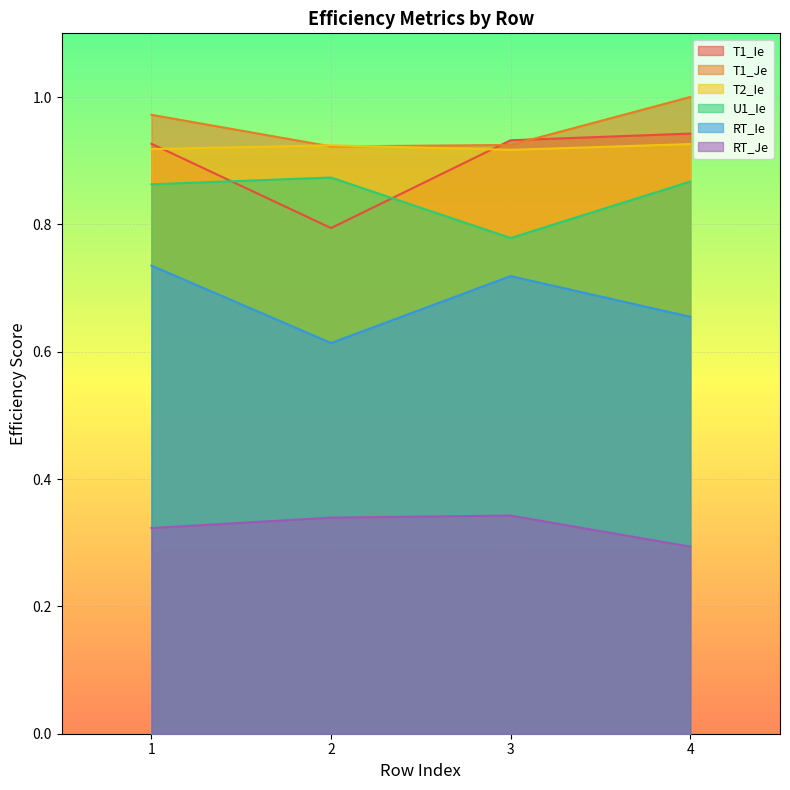

How many lines are shown in the chart?

6